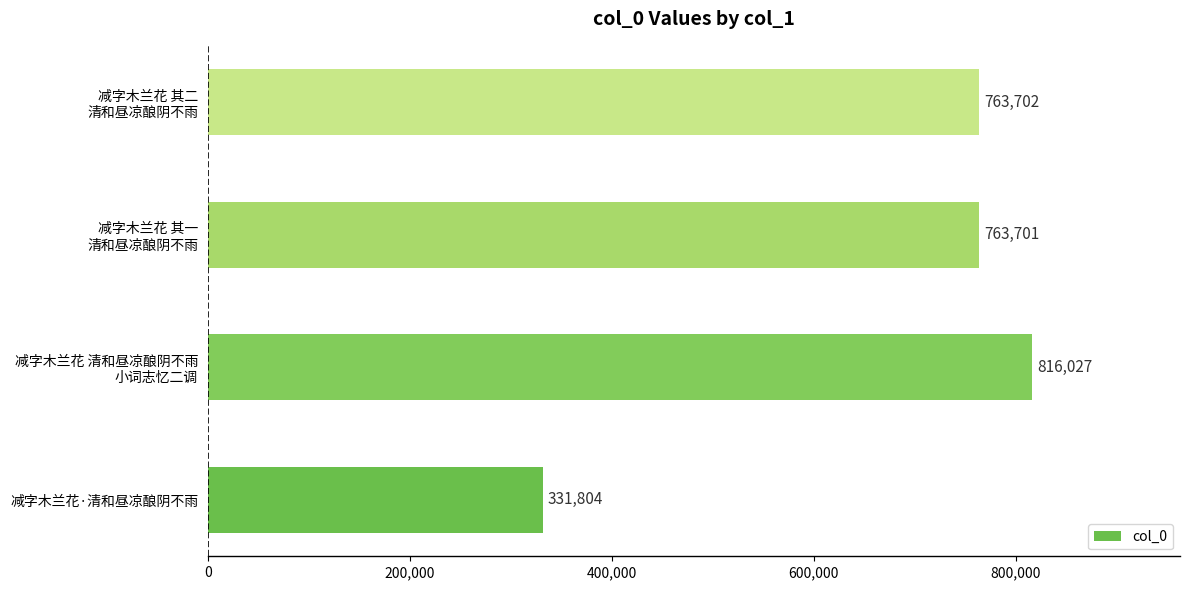

Count the number of categories in the chart.

4